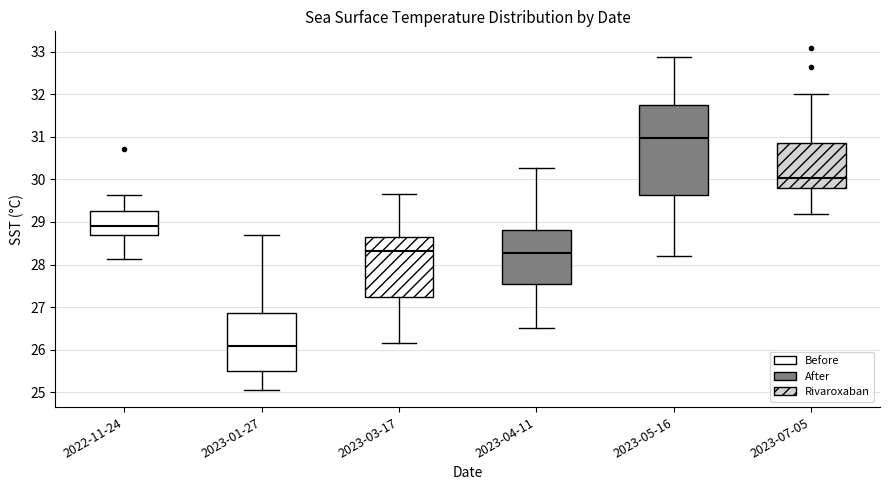

Reading left to right, read every box against the y-axis: the position of its median line, the range the box covers, and the ends of its whiskers. The values are not printed on the chart, so give them approximately, as read against the axis.

2022-11-24: median 28.9, box 28.7 to 29.3, whiskers 28.1 to 29.6
2023-01-27: median 26.1, box 25.5 to 26.9, whiskers 25.1 to 28.7
2023-03-17: median 28.3, box 27.2 to 28.6, whiskers 26.2 to 29.7
2023-04-11: median 28.3, box 27.6 to 28.8, whiskers 26.5 to 30.3
2023-05-16: median 31.0, box 29.6 to 31.7, whiskers 28.2 to 32.9
2023-07-05: median 30.0, box 29.8 to 30.9, whiskers 29.2 to 32.0